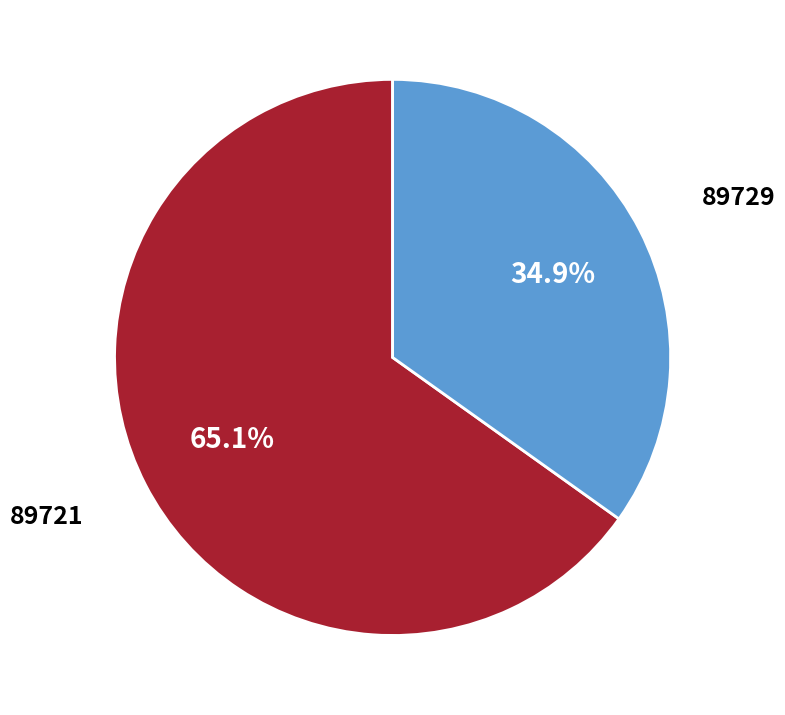

Is there a majority slice in this chart?

Yes